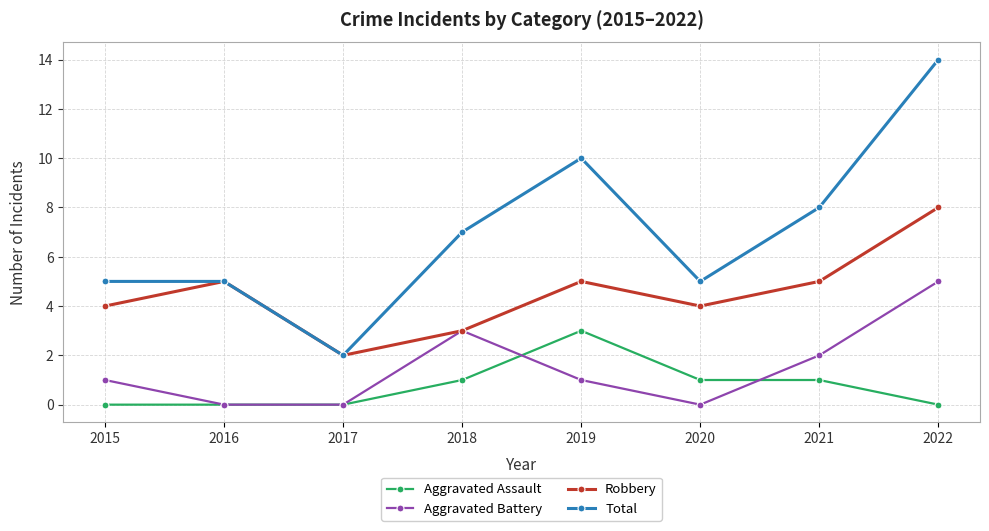

List the series in order of their peak value, lowest first.

Aggravated Assault, Aggravated Battery, Robbery, Total